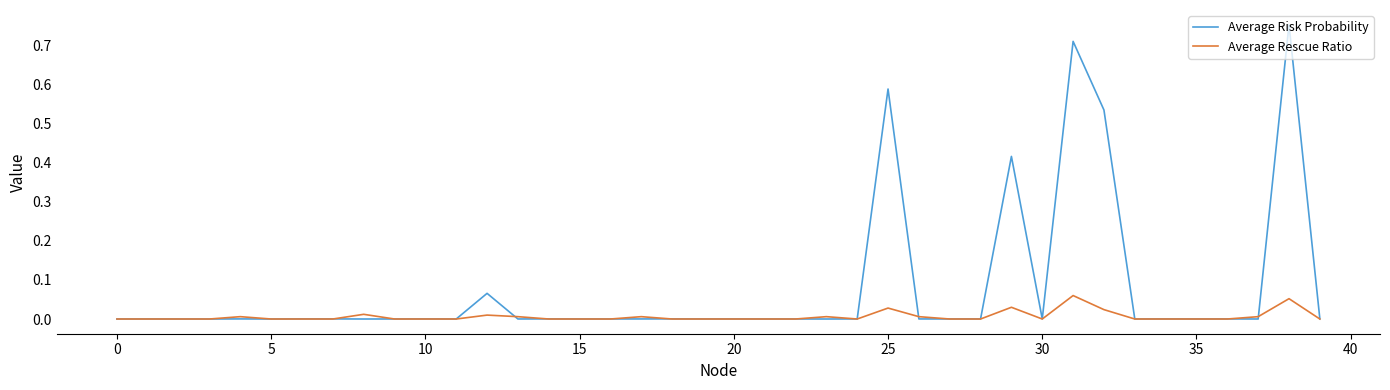

Which series has the widest spread of values?

Average Risk Probability